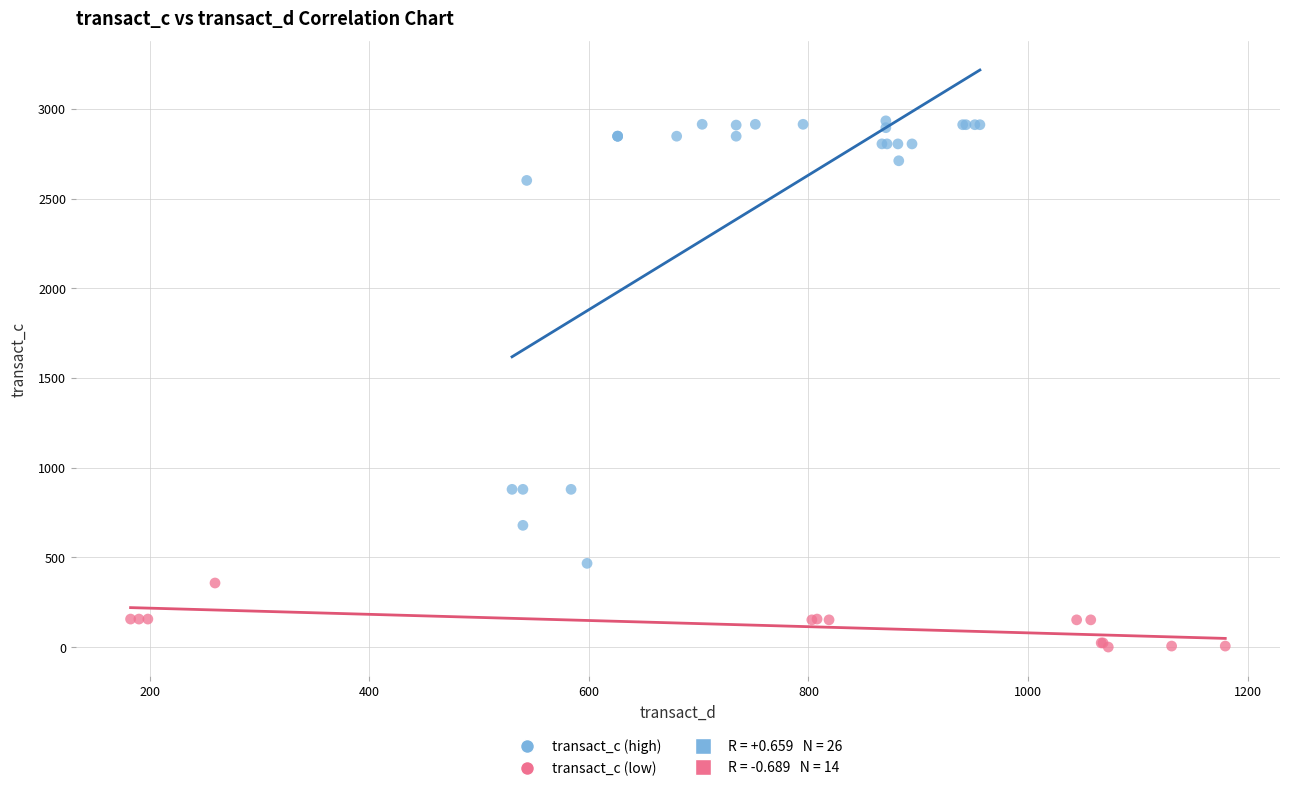

Which series contains the highest Y value?

transact_c (high)